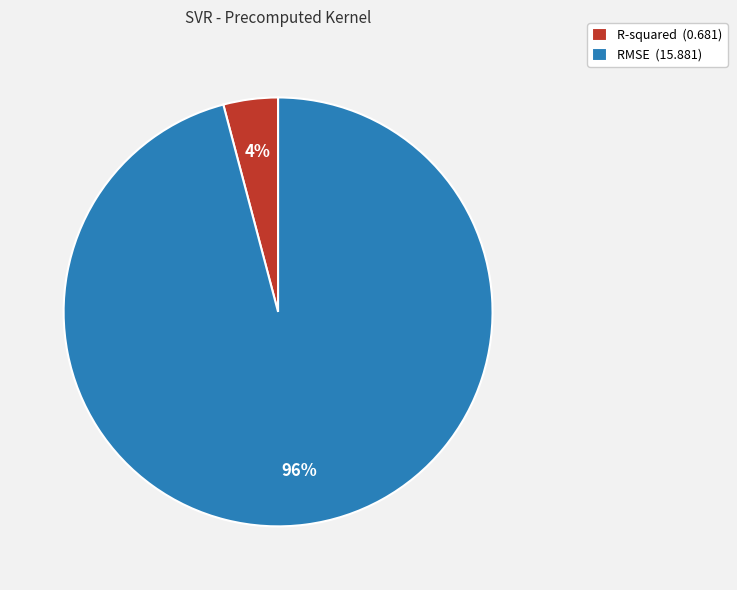

To the nearest percent, what portion does R-squared represent?

4%